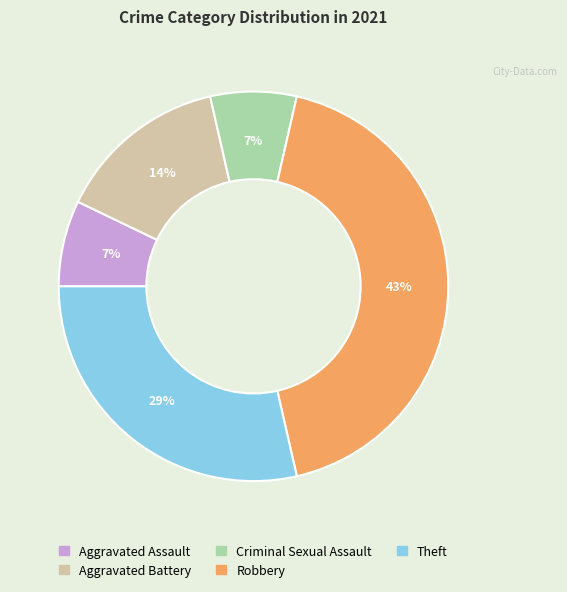

Is there a majority slice in this chart?

No